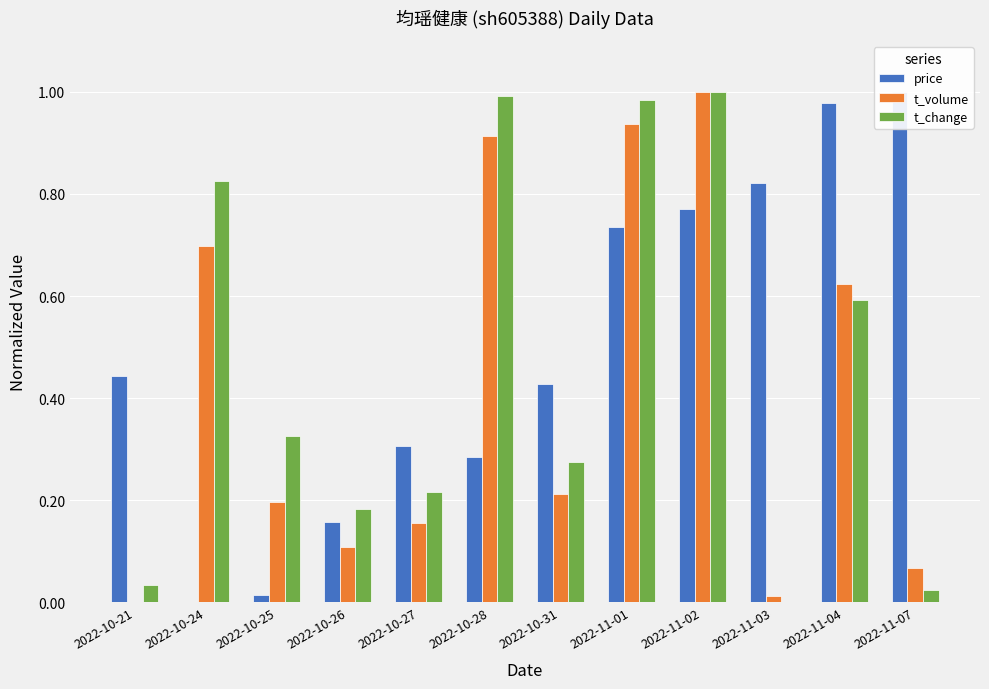

Which has a higher value, 2022-11-01 or 2022-10-27?

2022-11-01